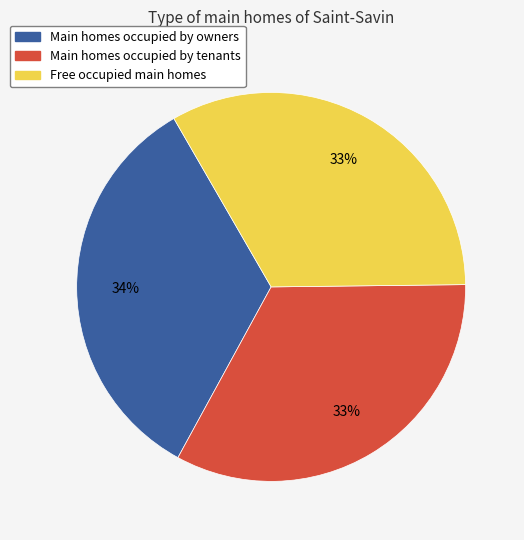

To the nearest percent, what is the difference between the largest and smallest slice percentages?

1%